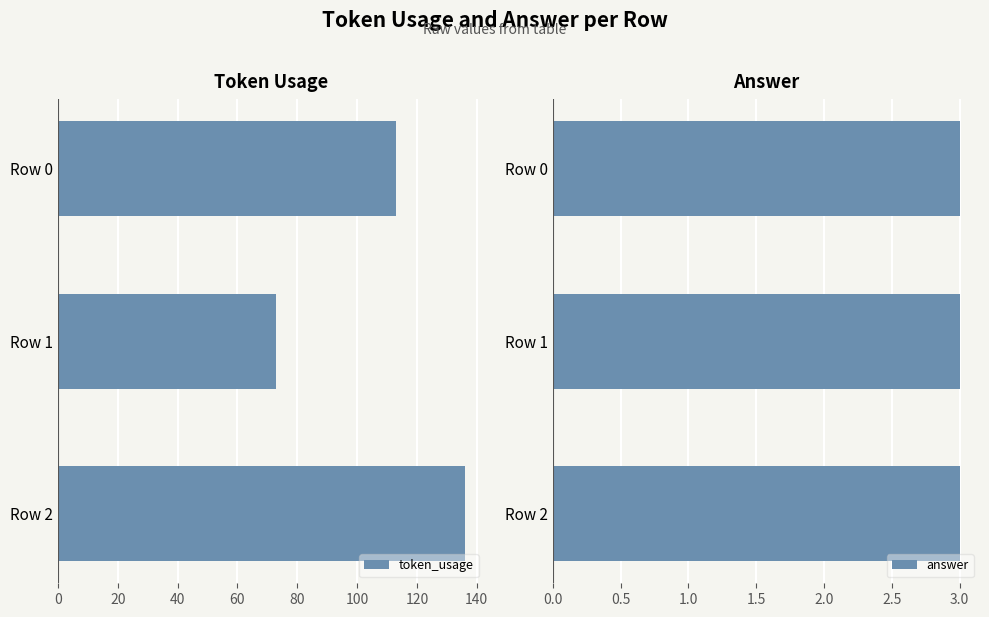

What is the maximum value for token_usage?

136